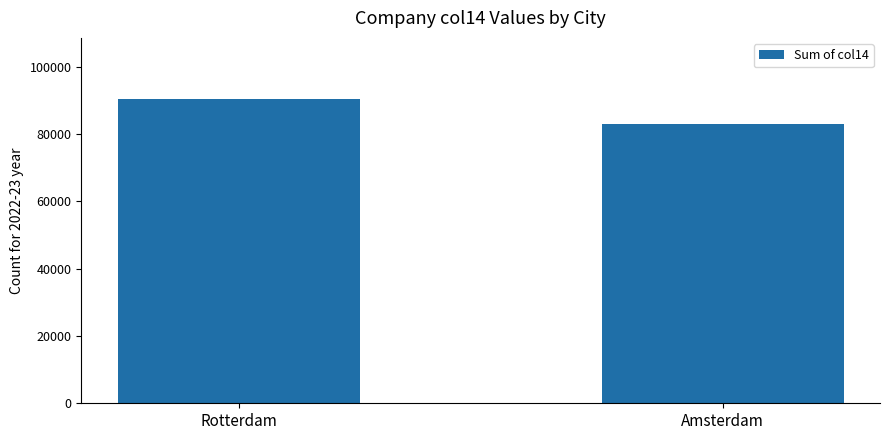

Reading left to right, transcribe all the data shown in this chart.

90500	83000